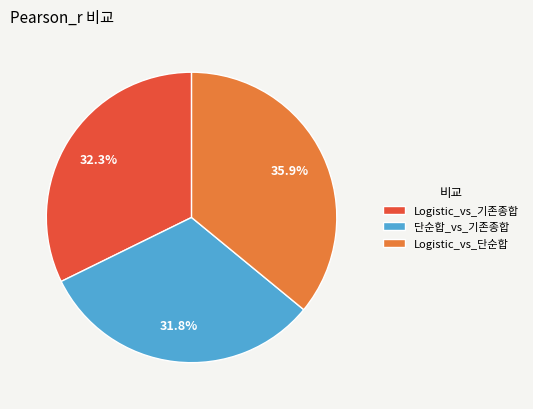

The Logistic_vs_기존종합 slice represents 32% of the pie. True or false?

True